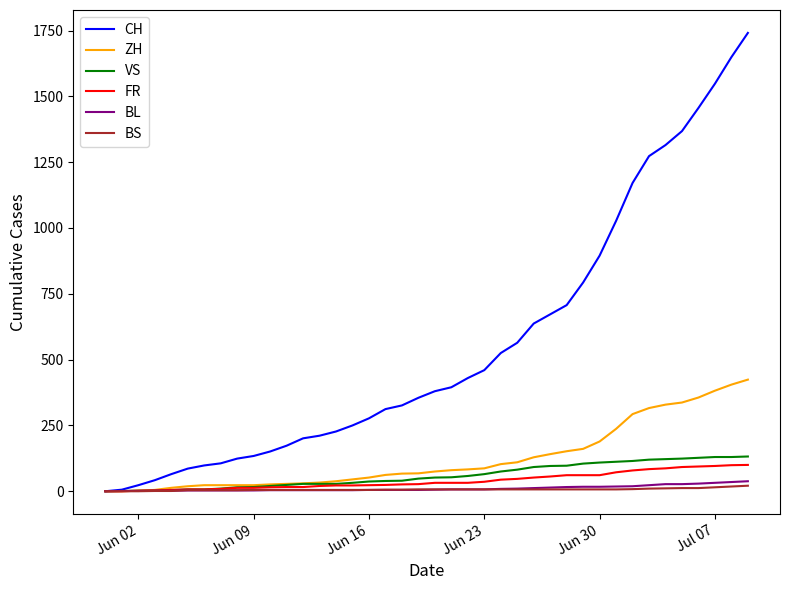

Which series has the largest total across all categories?

CH